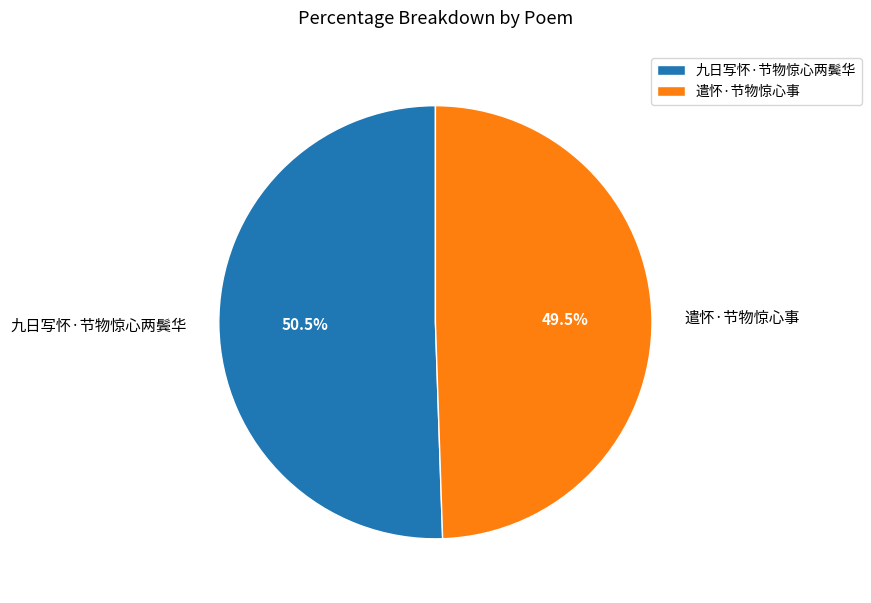

True or false: 九日写怀·节物惊心两鬓华 accounts for 58% of the total.

False